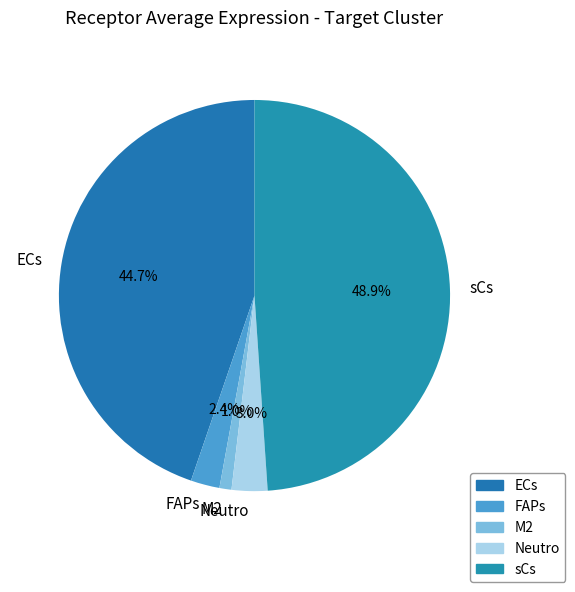

How many slices are in this pie chart?

5